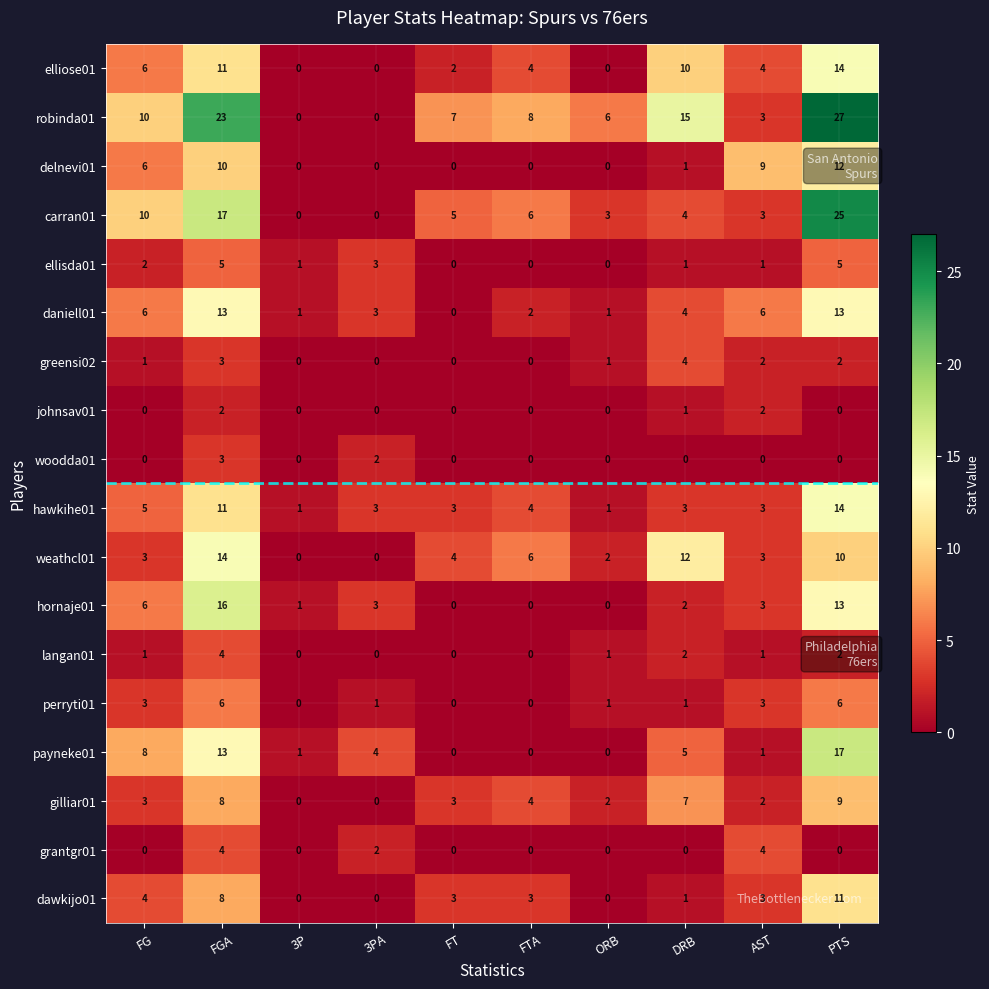

Where does the ellisda01 series first go above 1?

FG